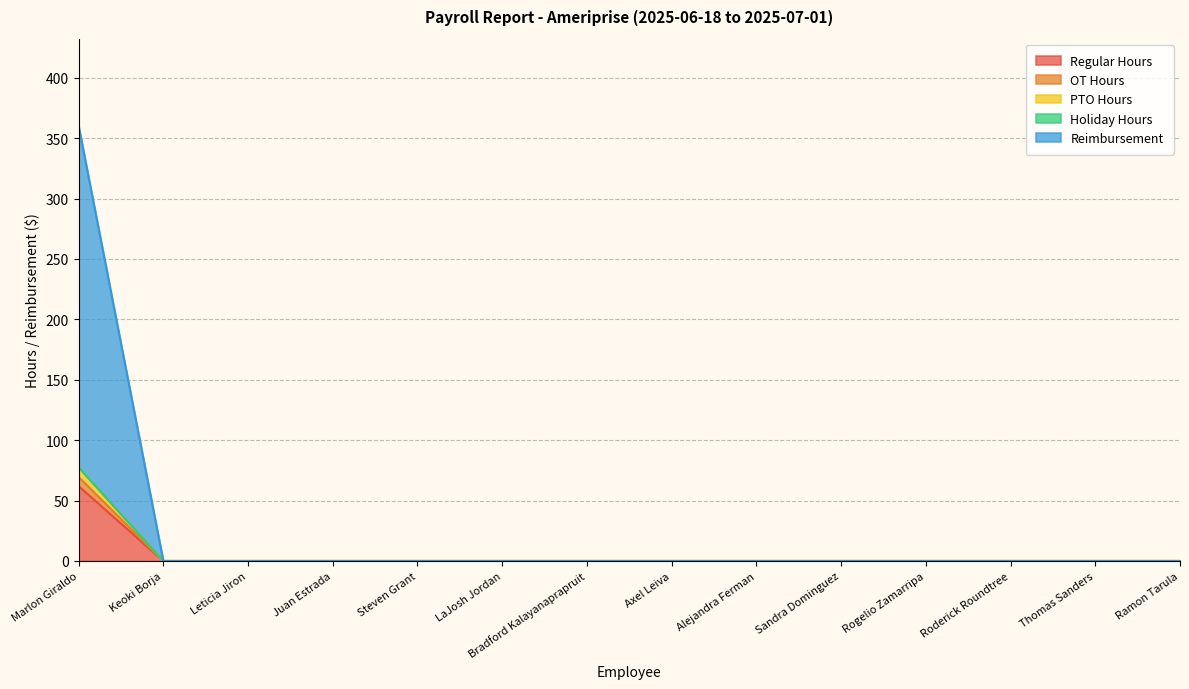

At which category is the sum across all series the highest?

Marlon Giraldo